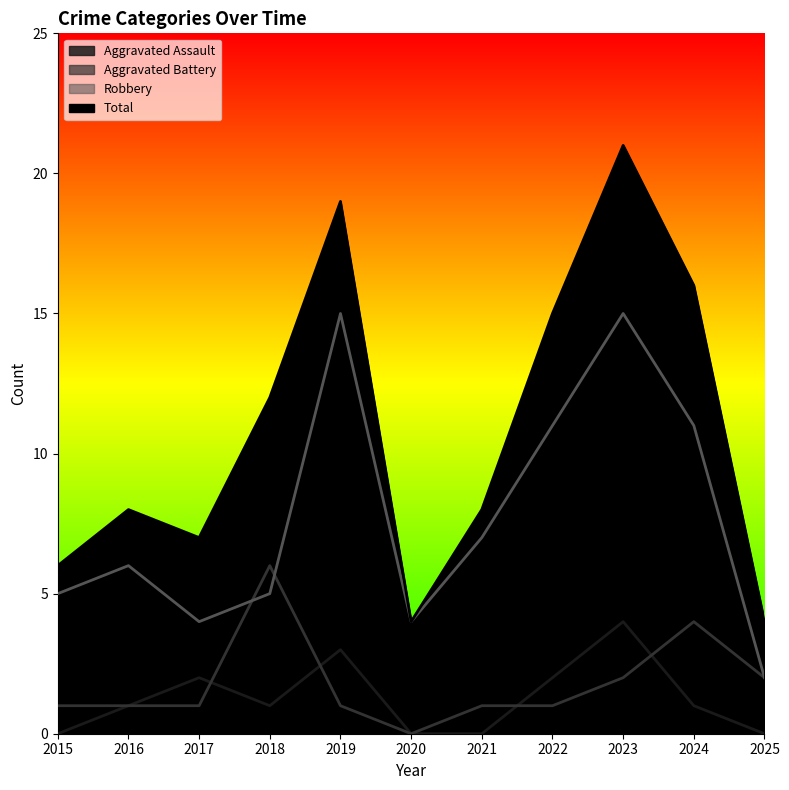

Where is Total nearest to the value 12?

2018